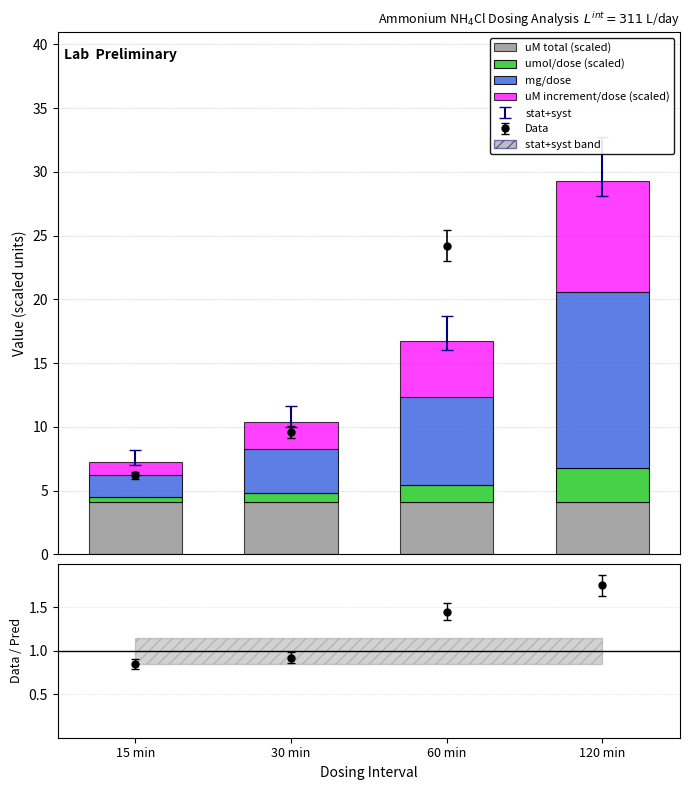

Reading left to right, list all the values displayed in this chart.

uM total (scaled): 15 min=4.1	30 min=4.1	60 min=4.1	120 min=4.1
umol/dose (scaled): 15 min=0.3	30 min=0.6	60 min=1.3	120 min=2.6
mg/dose: 15 min=1.7	30 min=3.5	60 min=6.9	120 min=13.9
uM increment/dose (scaled): 15 min=1.1	30 min=2.2	60 min=4.3	120 min=8.6